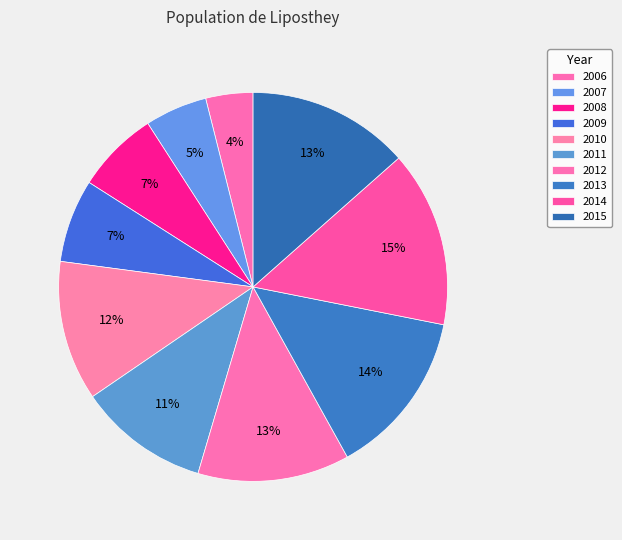

What percentage is NOT represented by 2012?

87.4%